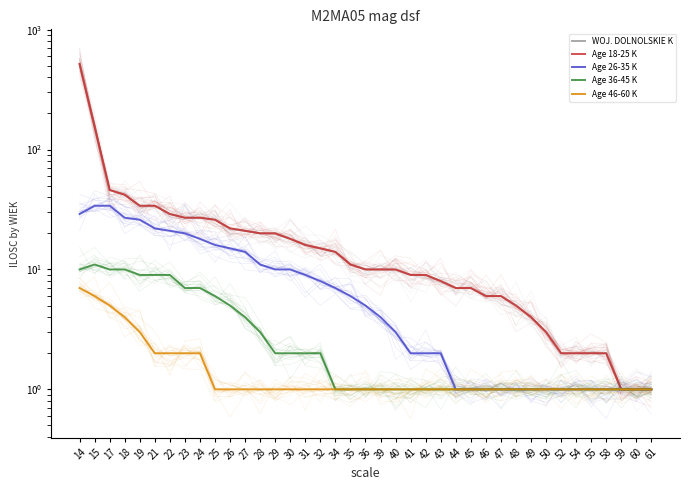

How many values in the WOJ. DOLNOLSKIE K series exceed 10?

19